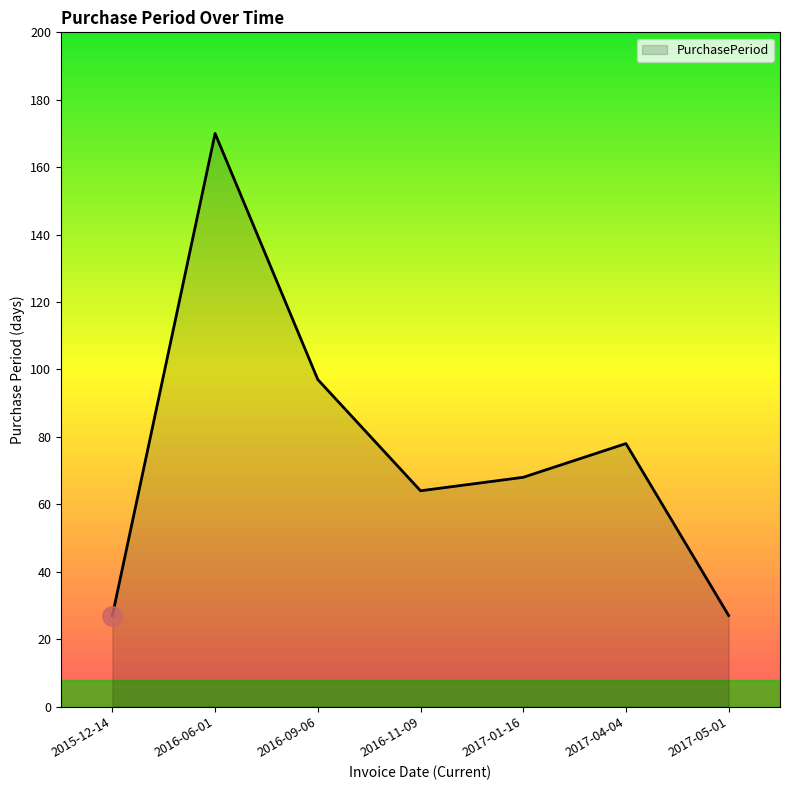

What is the maximum value shown in the chart?

170